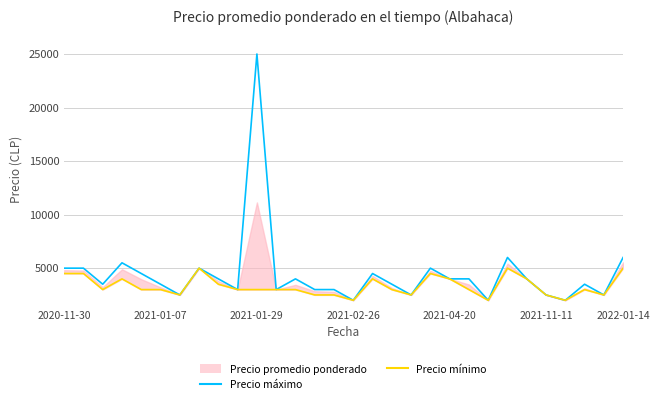

Which series has the largest total across all categories?

Precio máximo